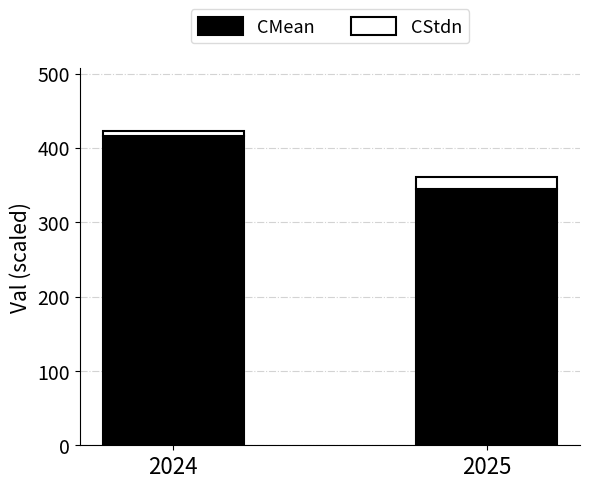

What are all the series names shown in the legend?

CMean, CStdn